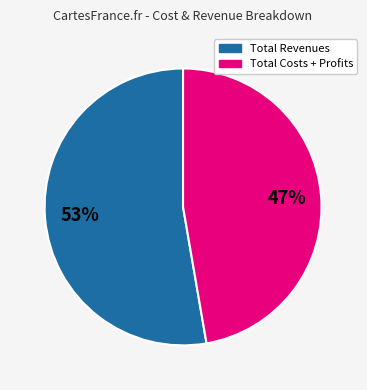

Does any single category account for the majority?

Yes